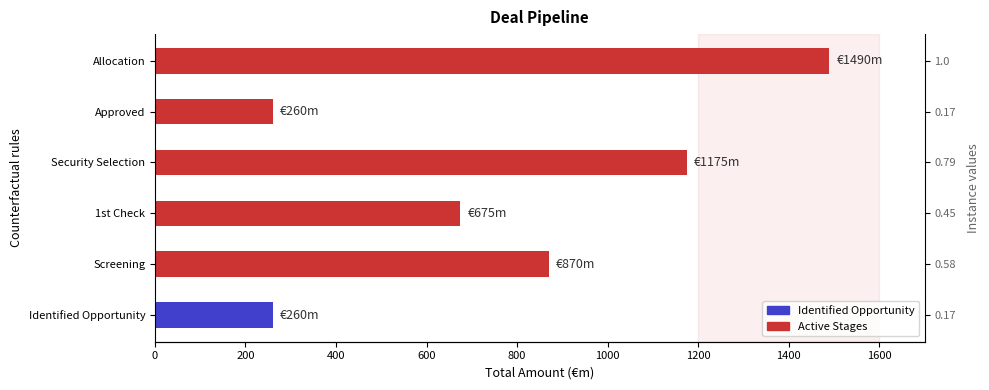

How many bars are there in total?

6